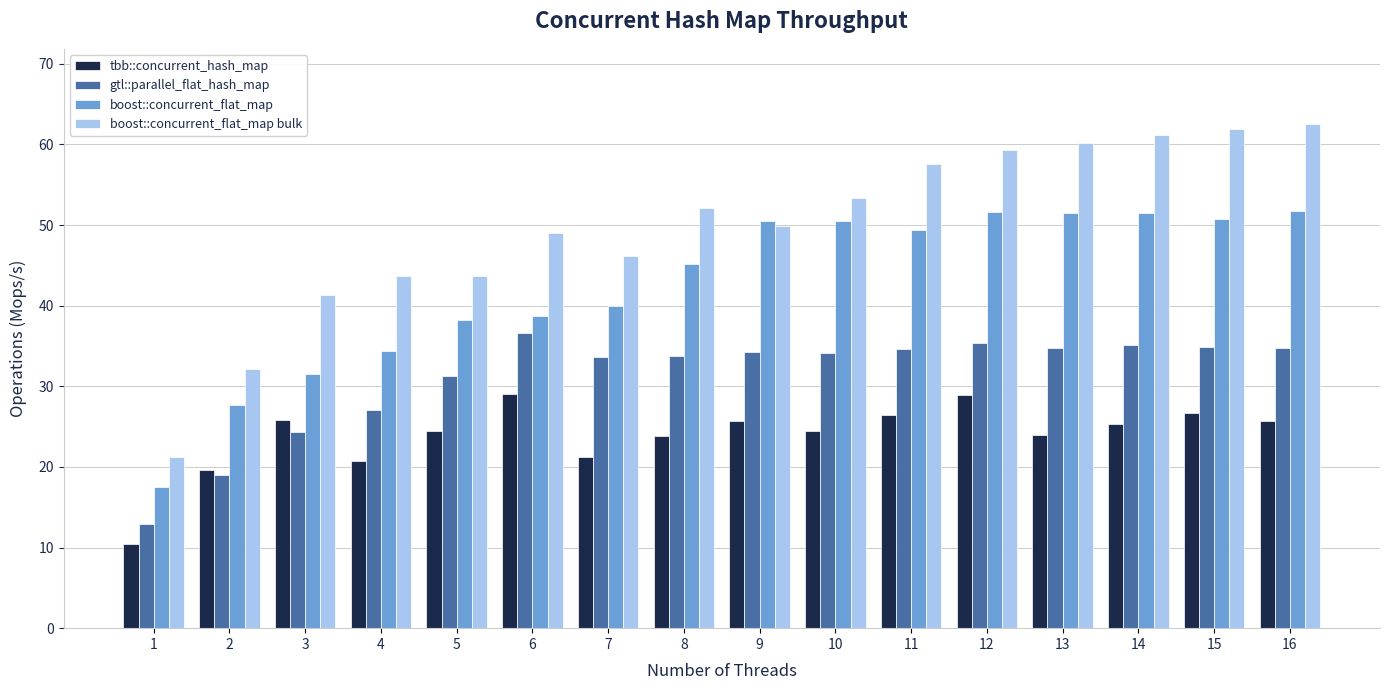

The value of boost::concurrent_flat_map at 15 is 78.9. True or false?

False